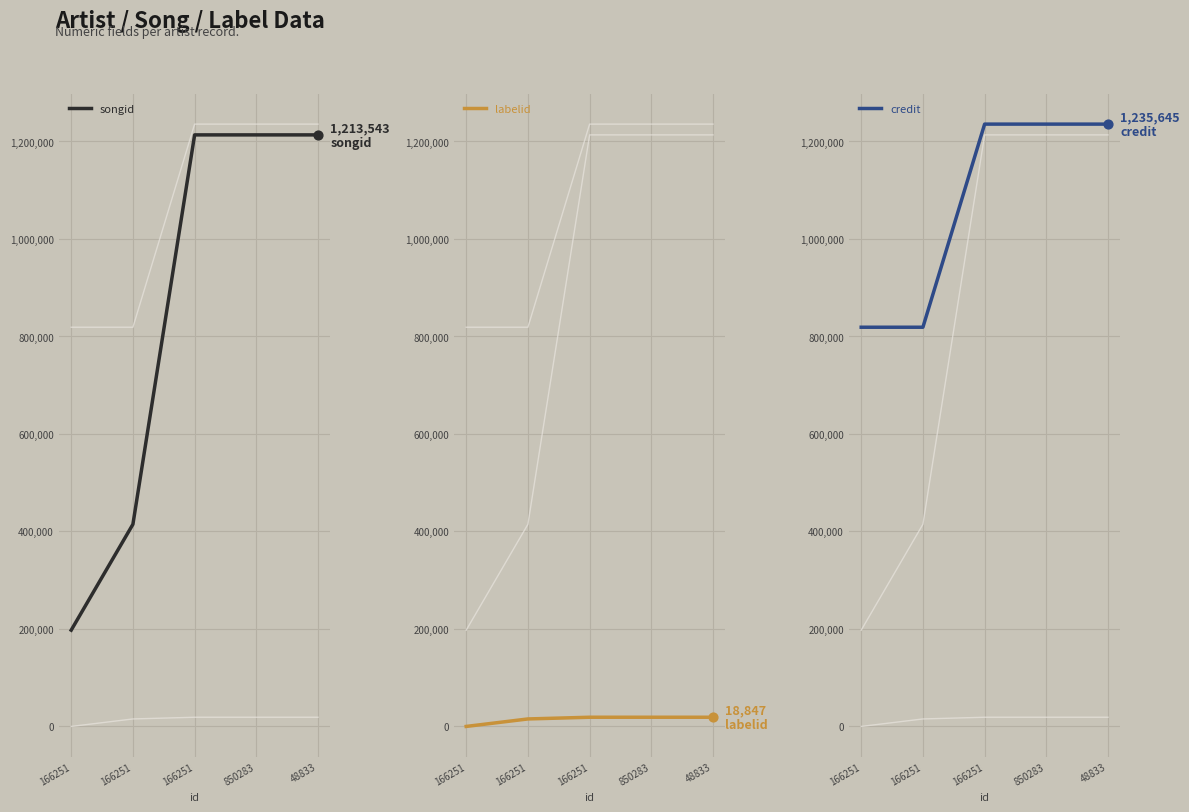

What are all the series names shown in the legend?

songid, labelid, credit